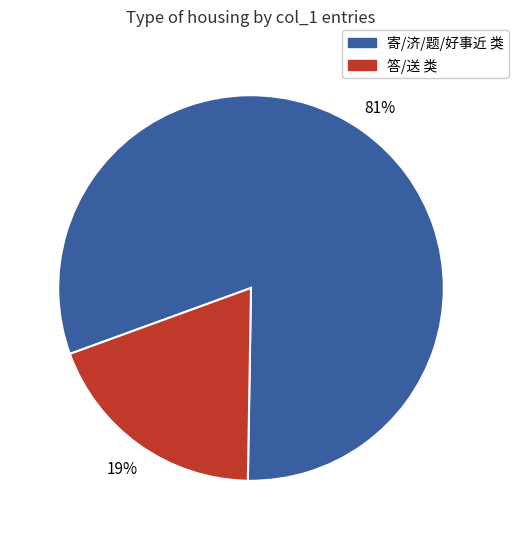

True or false: 答/送 类 accounts for 19% of the total.

True